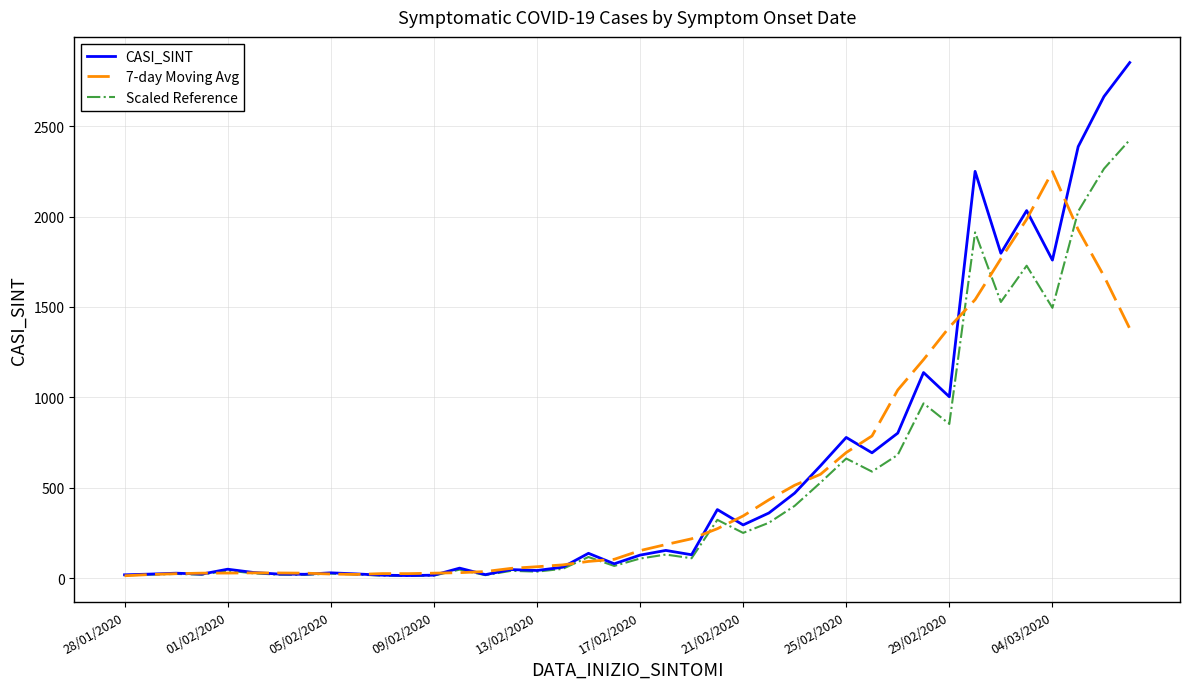

Which series has the largest range (max minus min)?

CASI_SINT